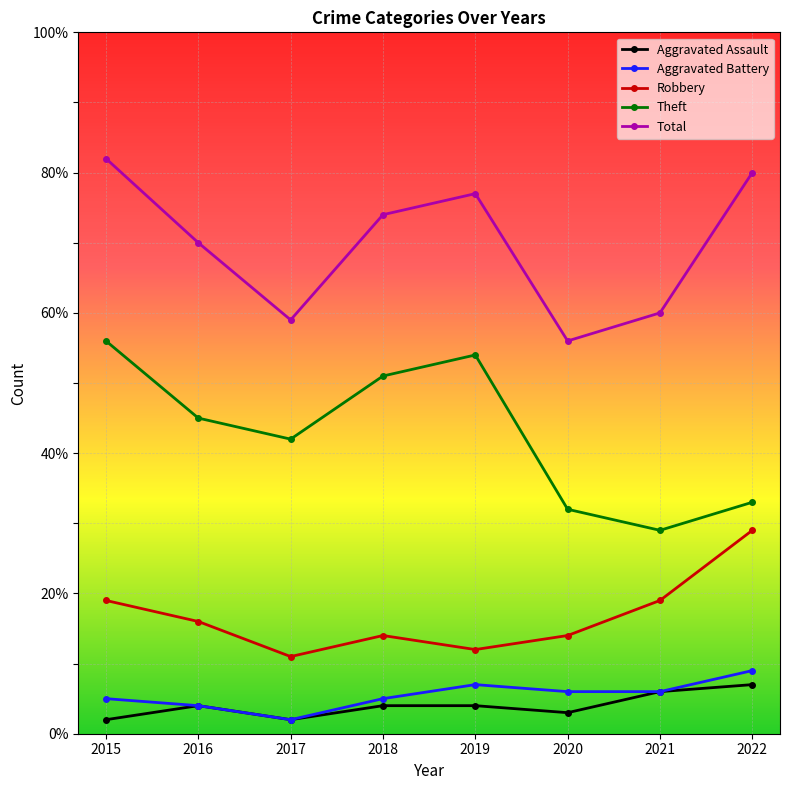

List the series in order of their peak value, lowest first.

Aggravated Assault, Aggravated Battery, Robbery, Theft, Total